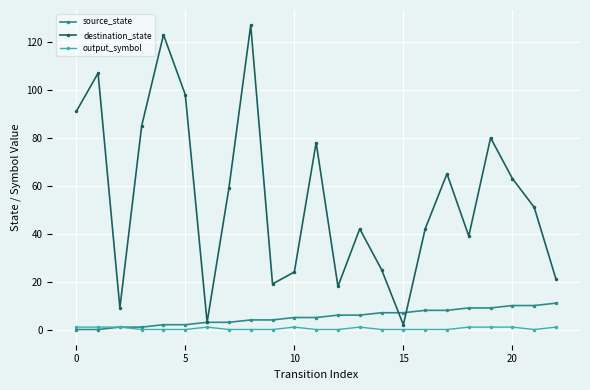

What is the greatest value displayed?

127